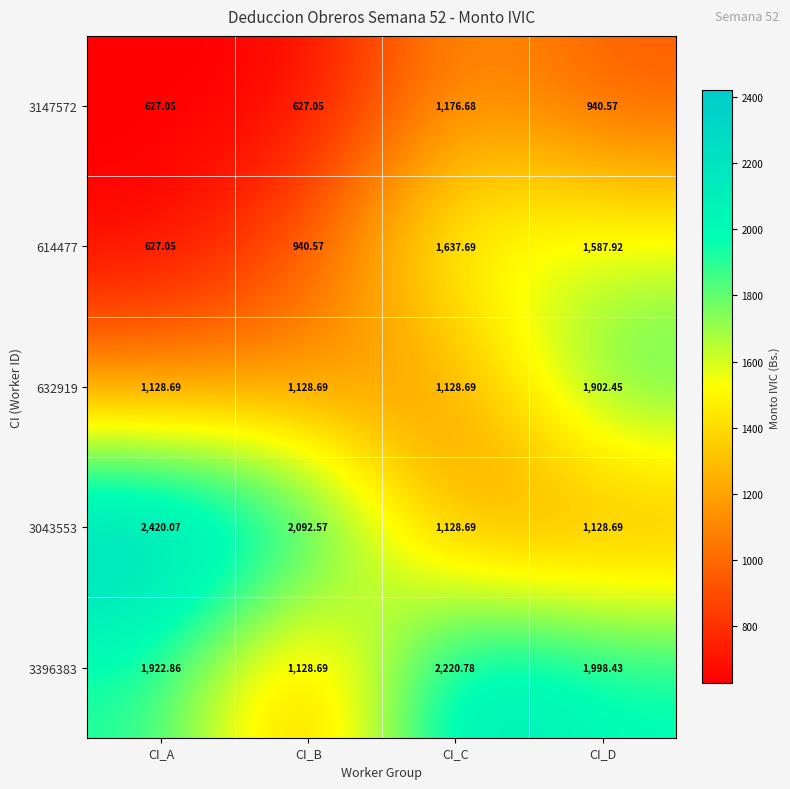

At which label does 614477 reach its peak?

CI_C